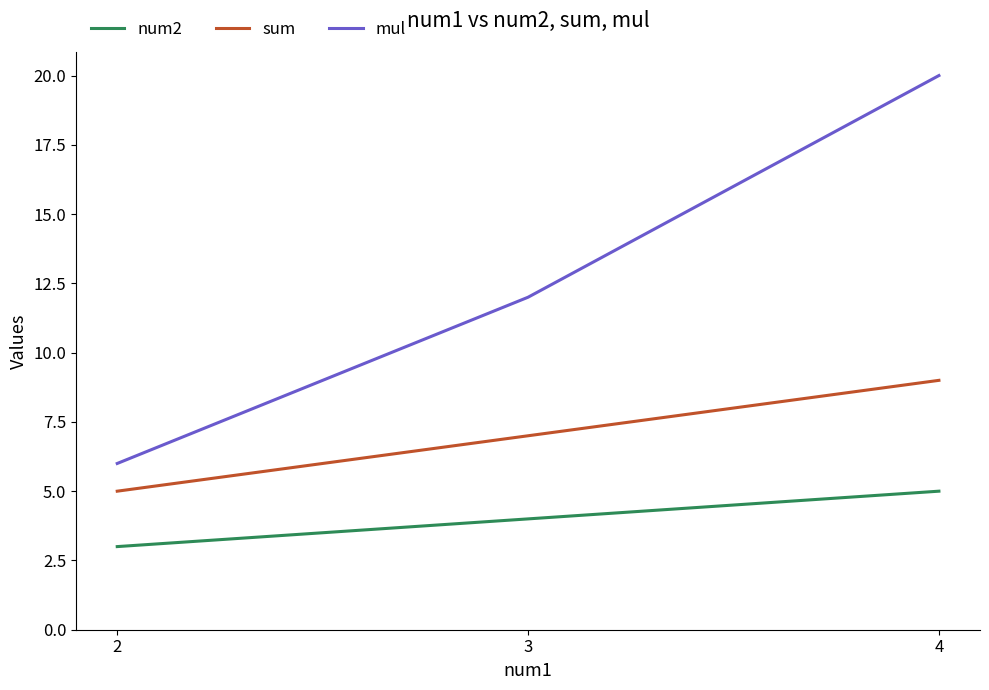

At which category is the sum across all series the highest?

4